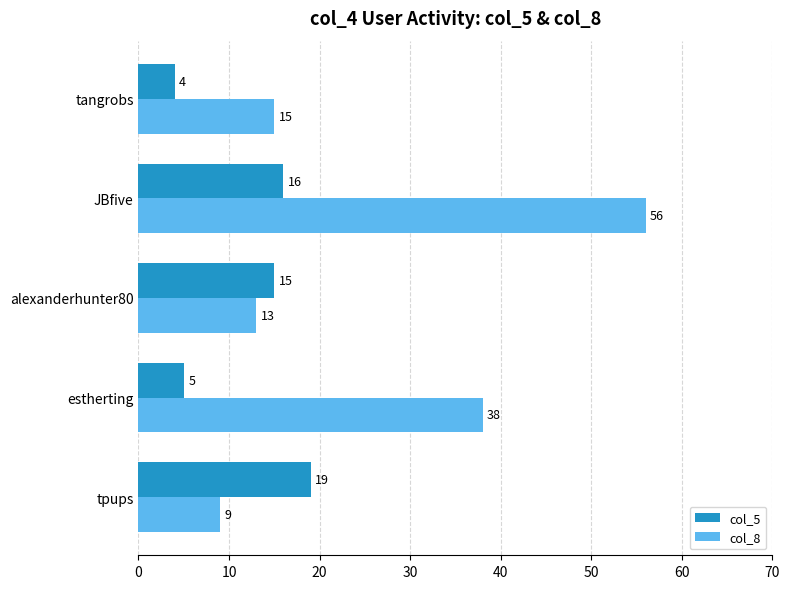

What is the spread (max minus min) of values at tpups?

10